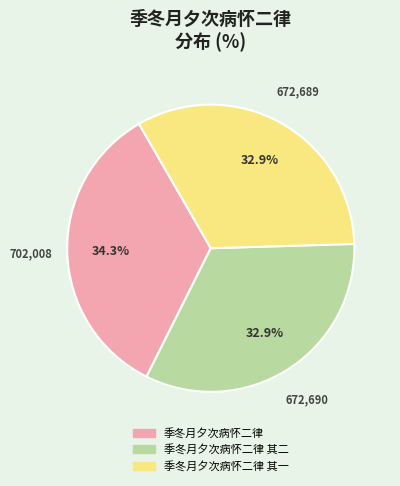

Is there any slice that represents more than half of the pie?

No